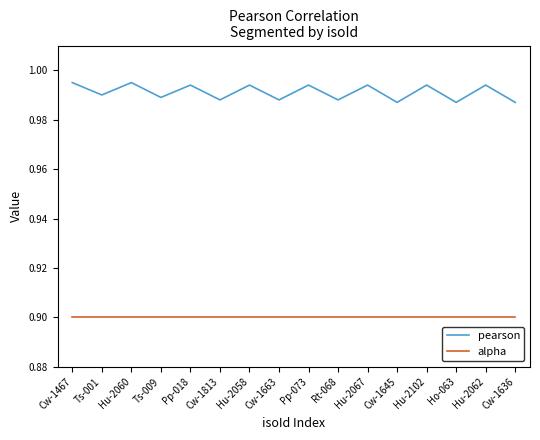

How many lines are shown in the chart?

2